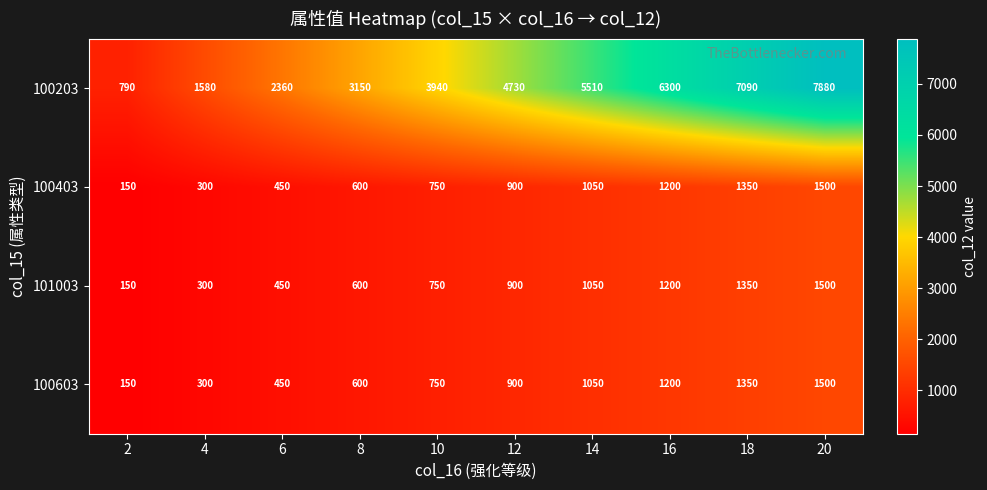

Rank the categories by 100603 value from highest to lowest.

20, 18, 16, 14, 12, 10, 8, 6, 4, 2